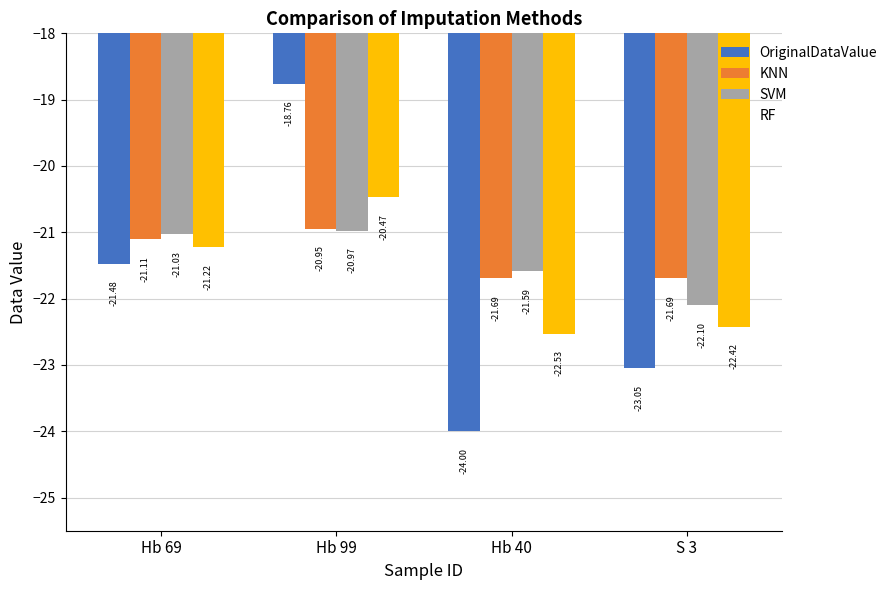

What are all the series names shown in the legend?

OriginalDataValue, KNN, SVM, RF